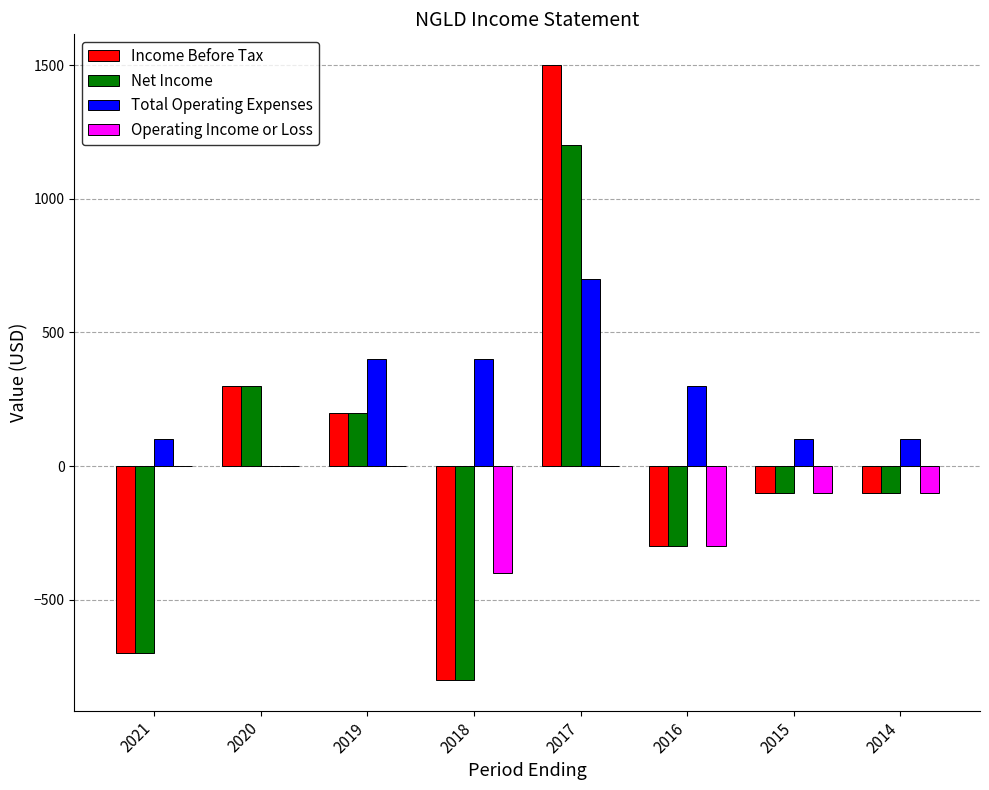

What is the maximum value for Total Operating Expenses?

700